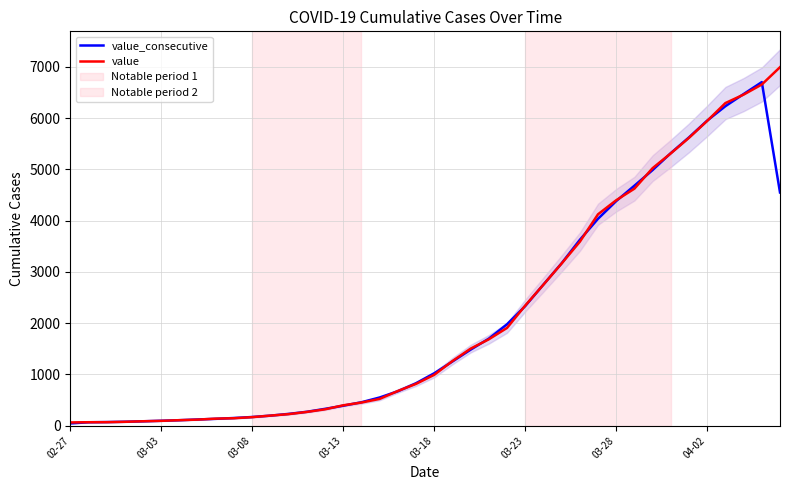

What are all the series names shown in the legend?

value_consecutive, value